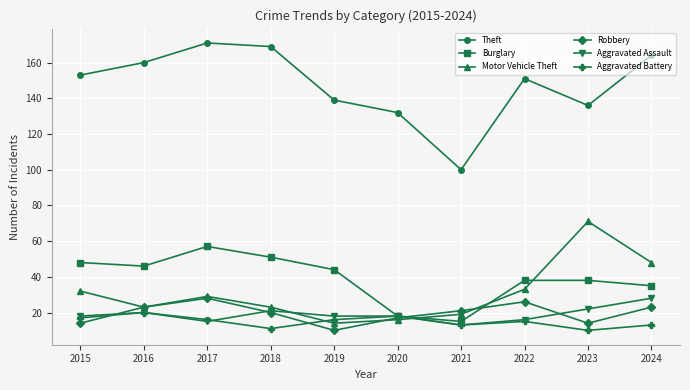

Reading right to left, transcribe all the data shown in this chart.

Theft: 164	136	151	100	132	139	169	171	160	153
Burglary: 35	38	38	15	18	44	51	57	46	48
Motor Vehicle Theft: 48	71	33	19	16	14	23	29	23	32
Robbery: 23	14	26	21	17	10	20	28	23	14
Aggravated Assault: 28	22	16	13	18	18	21	15	20	18
Aggravated Battery: 13	10	15	13	18	16	11	16	20	17